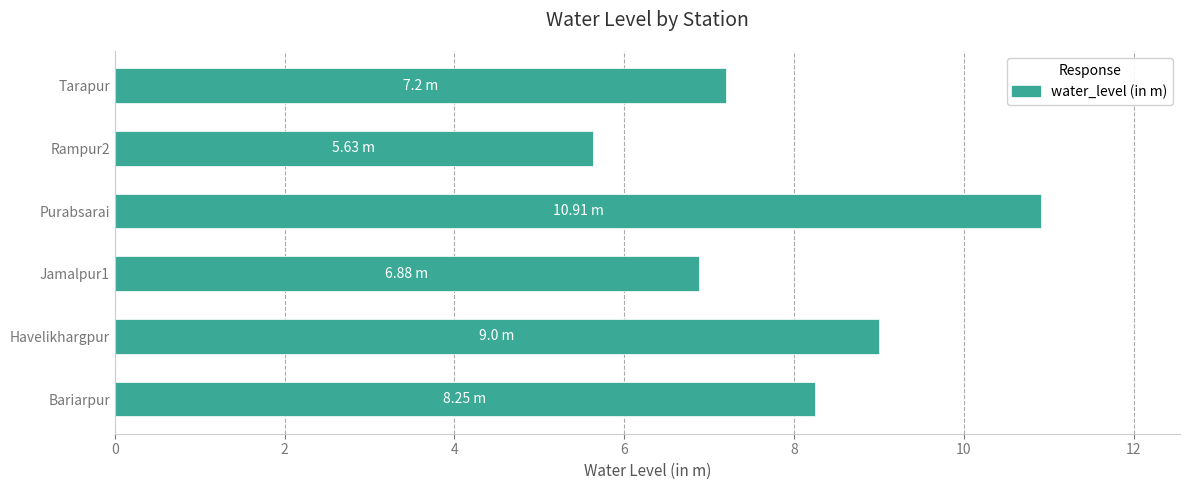

Which category has the highest value across all series?

Purabsarai